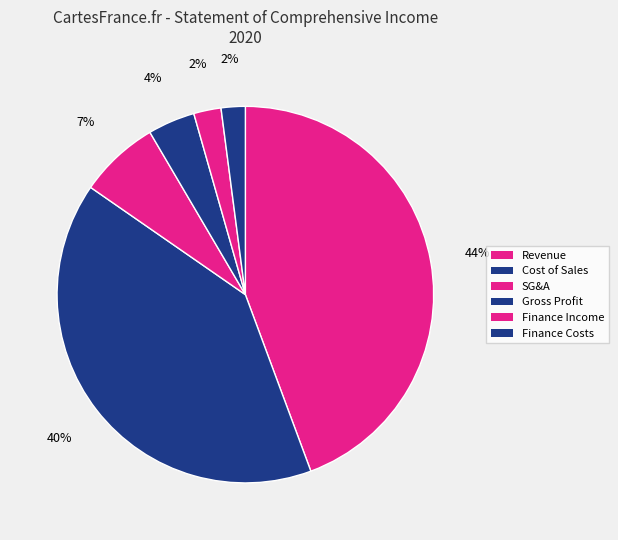

How many slices are in this pie chart?

6